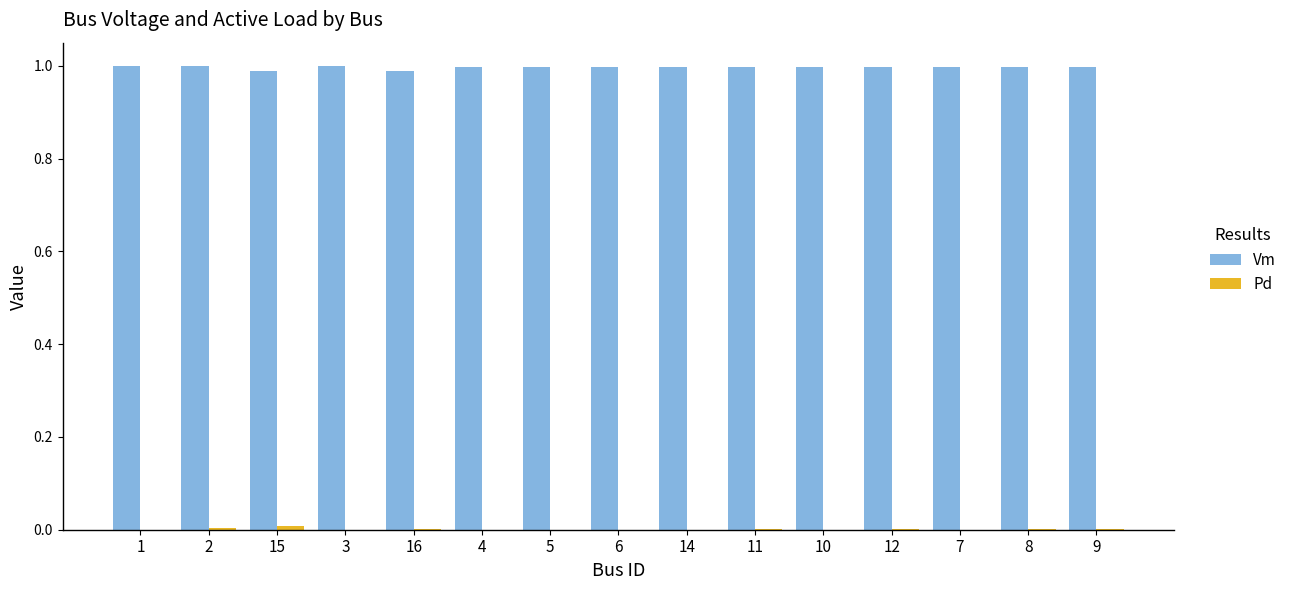

True or false: Vm has a value of 0.4 at 1.

False